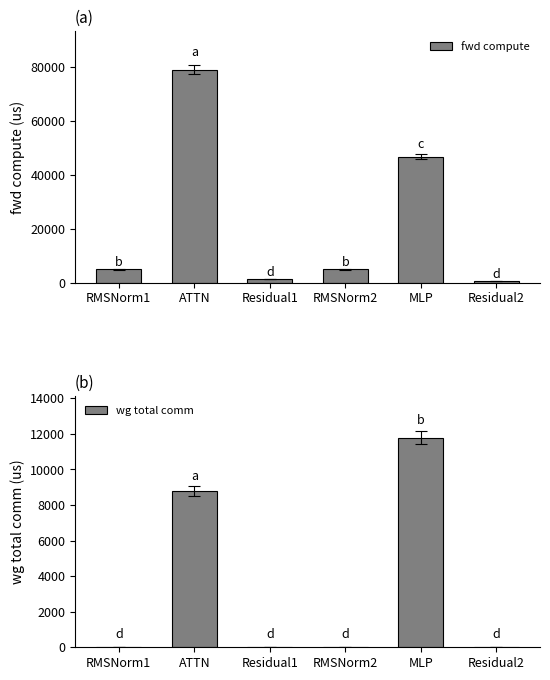

Which category has the highest value across all series?

ATTN